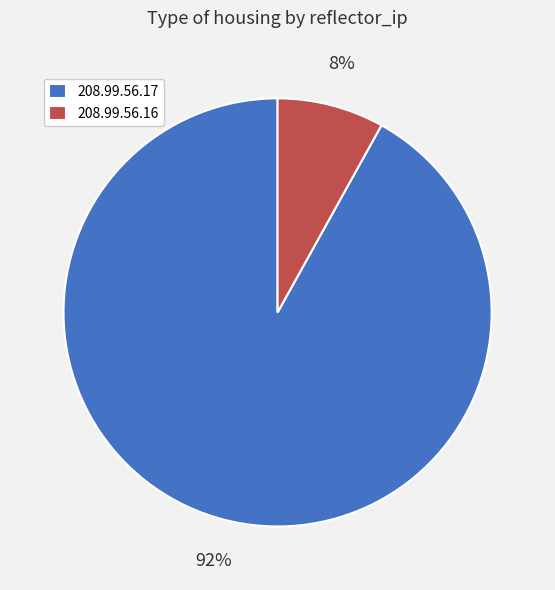

Which category has the biggest portion of the pie?

208.99.56.17